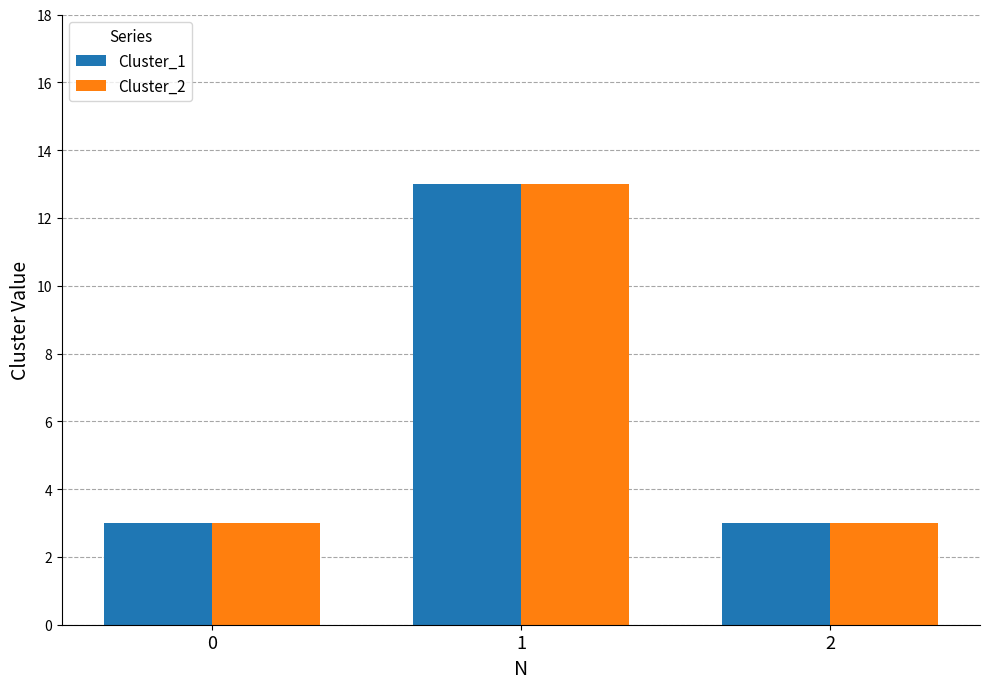

Reading left to right, what are all the values shown in this chart?

Cluster_1: 0=3	1=13	2=3
Cluster_2: 0=3	1=13	2=3